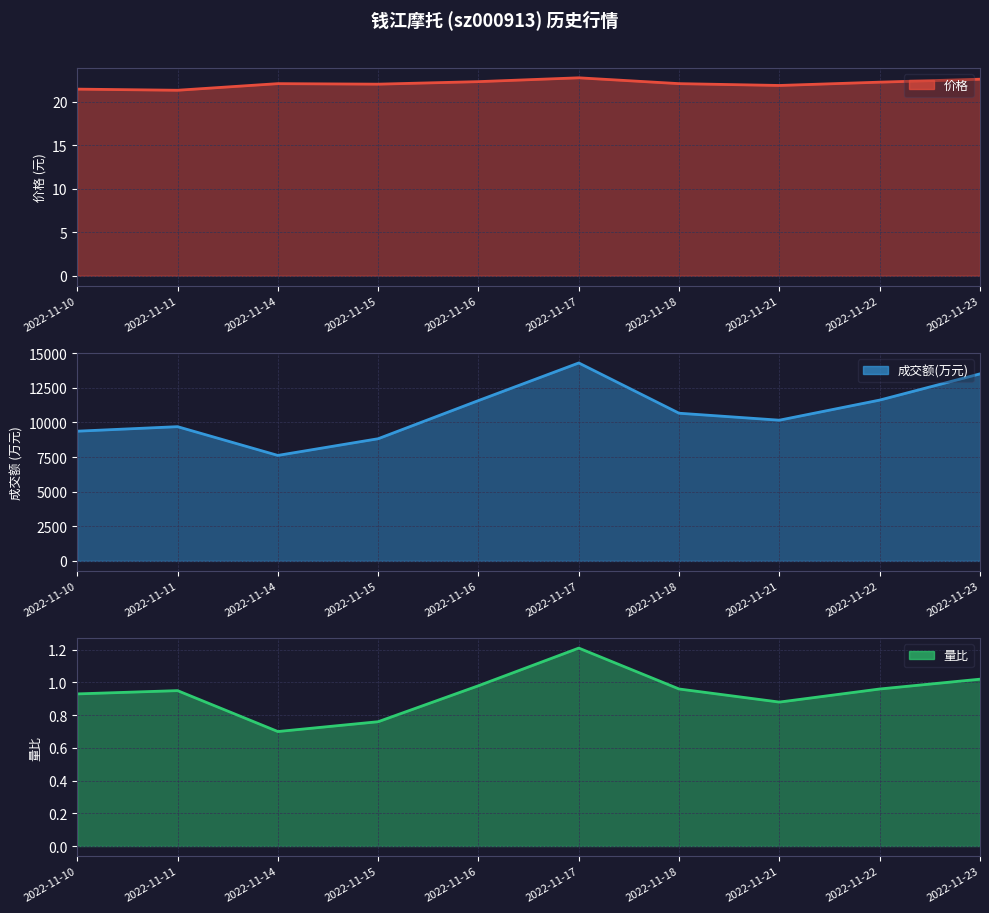

How many interior local valleys does the 量比 series have?

2